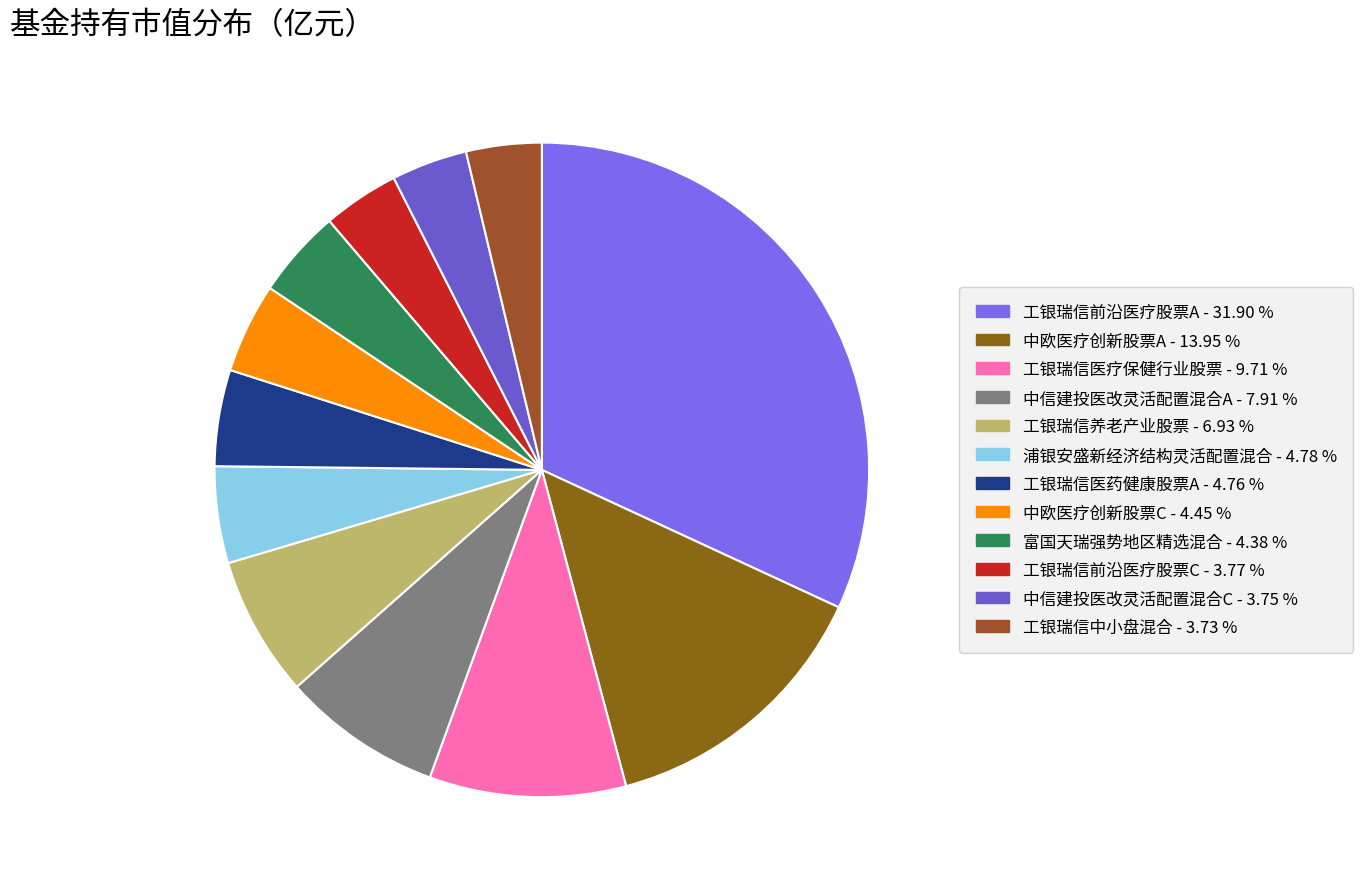

How many segments does this pie chart have?

12